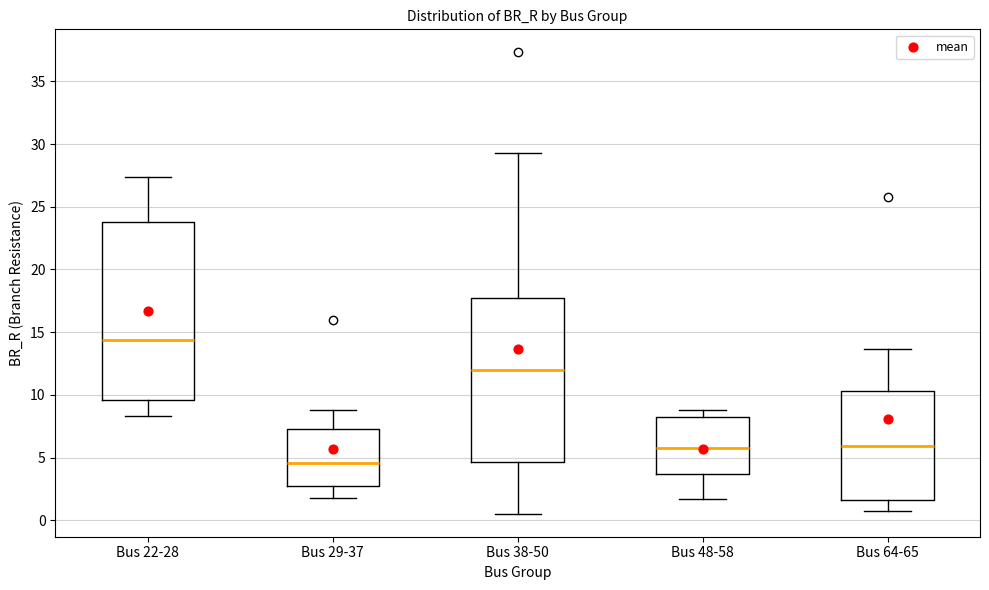

Reading left to right, transcribe this box plot: for each box, give where its median line is, the range the box spans, and where its two whiskers end, as read against the y-axis. The values are not printed on the chart, so give them approximately, as read against the axis.

Bus 22-28: median 14.5, box 9.5 to 24.0, whiskers 8.5 to 27.5
Bus 29-37: median 4.5, box 2.5 to 7.5, whiskers 1.5 to 9.0
Bus 38-50: median 12.0, box 4.5 to 17.5, whiskers 0.5 to 29.5
Bus 48-58: median 6.0, box 3.5 to 8.0, whiskers 1.5 to 9.0
Bus 64-65: median 6.0, box 1.5 to 10.5, whiskers 1.0 to 13.5